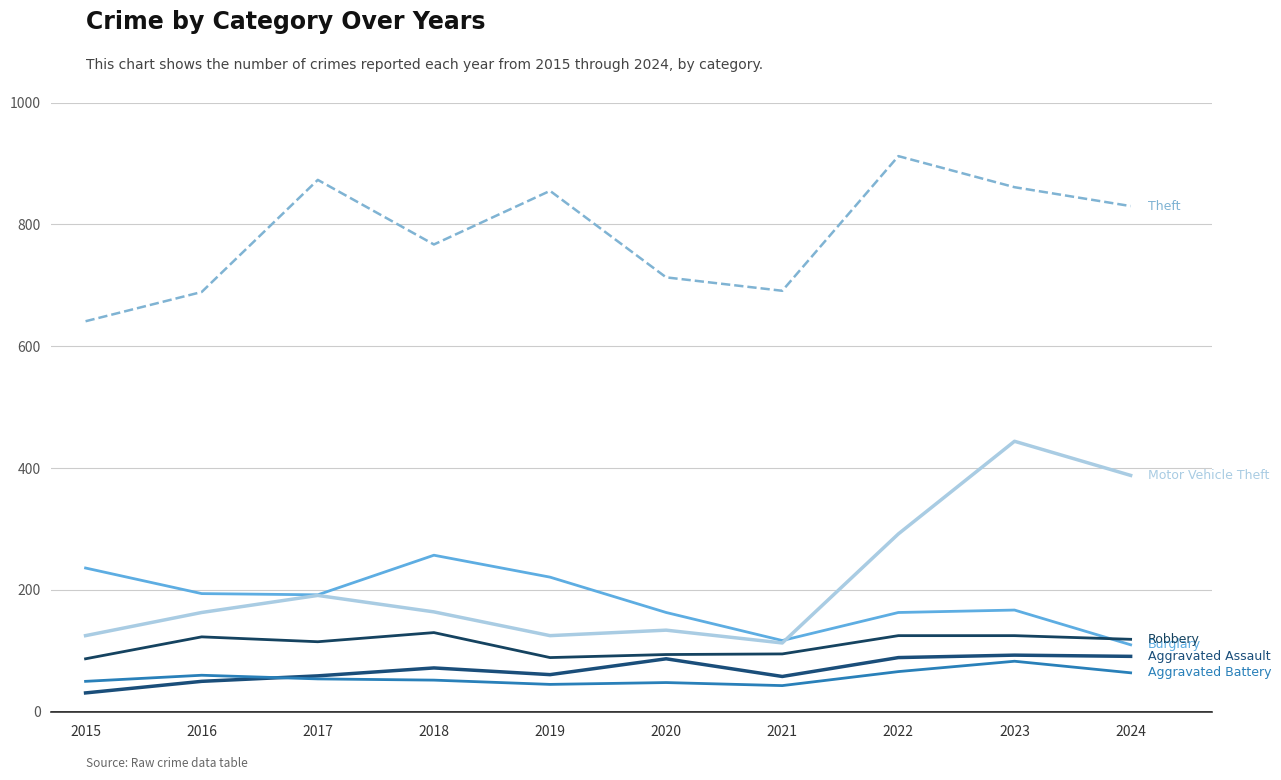

Reading right to left, list all the values displayed in this chart.

Aggravated Assault: 2024=91	2023=93	2022=89	2021=58	2020=87	2019=61	2018=72	2017=59	2016=50	2015=31
Aggravated Battery: 2024=64	2023=83	2022=66	2021=43	2020=48	2019=45	2018=52	2017=54	2016=60	2015=50
Burglary: 2024=110	2023=167	2022=163	2021=117	2020=163	2019=221	2018=257	2017=192	2016=194	2015=236
Motor Vehicle Theft: 2024=388	2023=444	2022=292	2021=113	2020=134	2019=125	2018=164	2017=191	2016=163	2015=125
Robbery: 2024=119	2023=125	2022=125	2021=95	2020=94	2019=89	2018=130	2017=115	2016=123	2015=87
Theft: 2024=830	2023=861	2022=912	2021=691	2020=713	2019=855	2018=767	2017=873	2016=689	2015=641